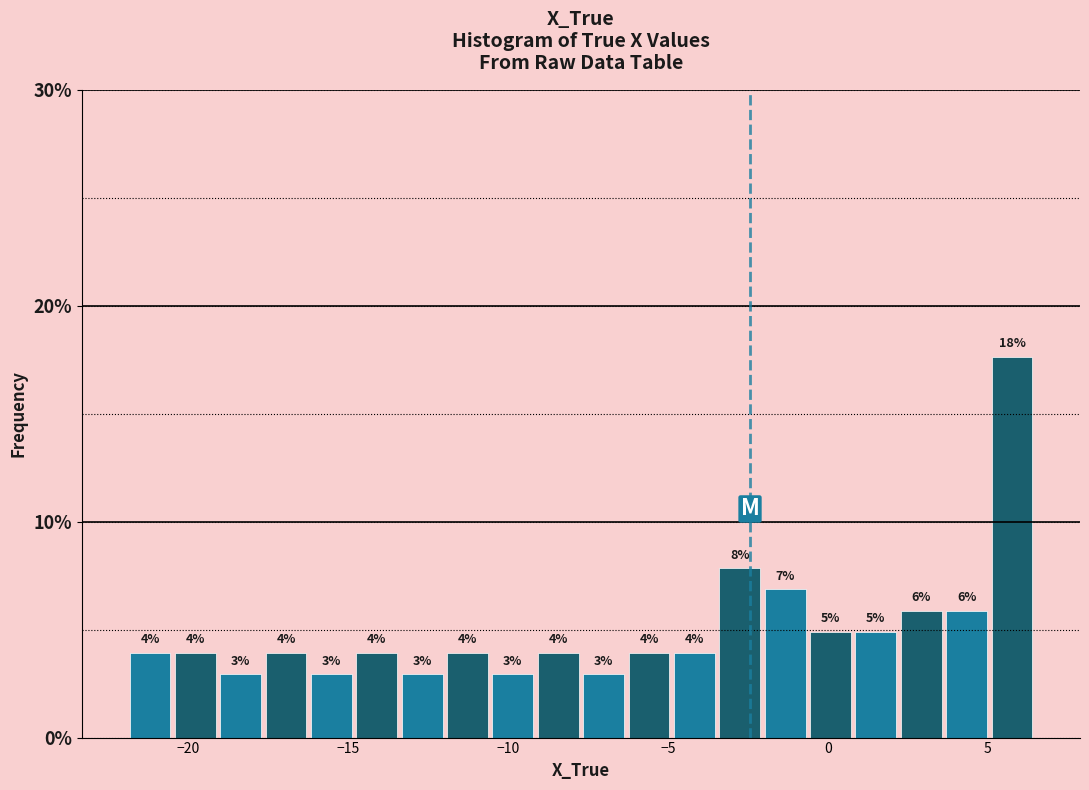

Read against the x-axis, roughly where is the centre of the tallest bar?

6.0